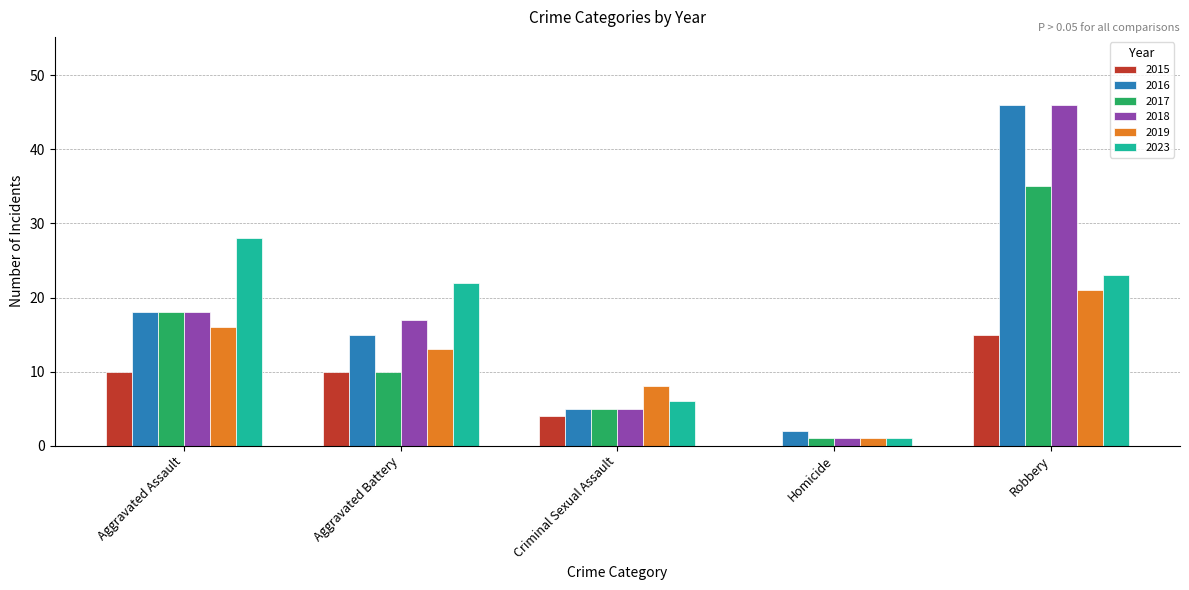

What is the sum of the 2015 values at Homicide and Aggravated Battery?

10